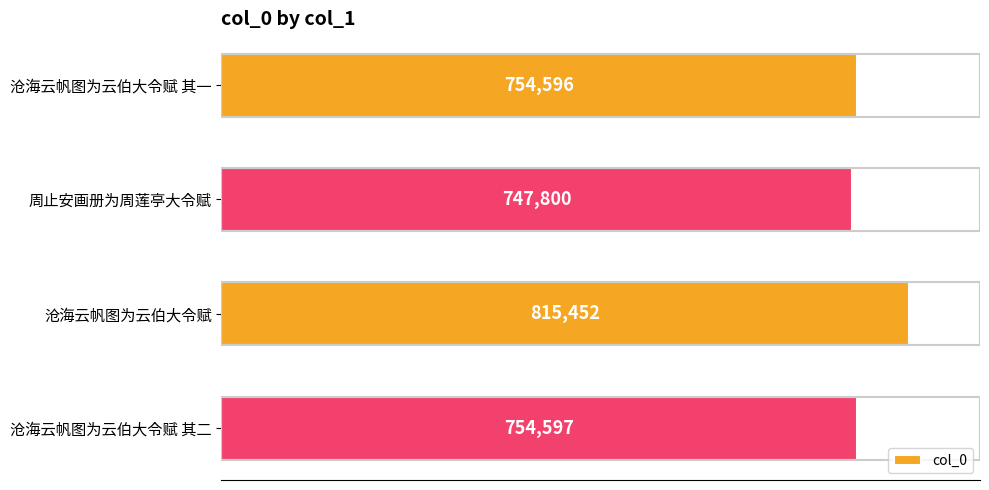

Does the chart contain any negative values?

No